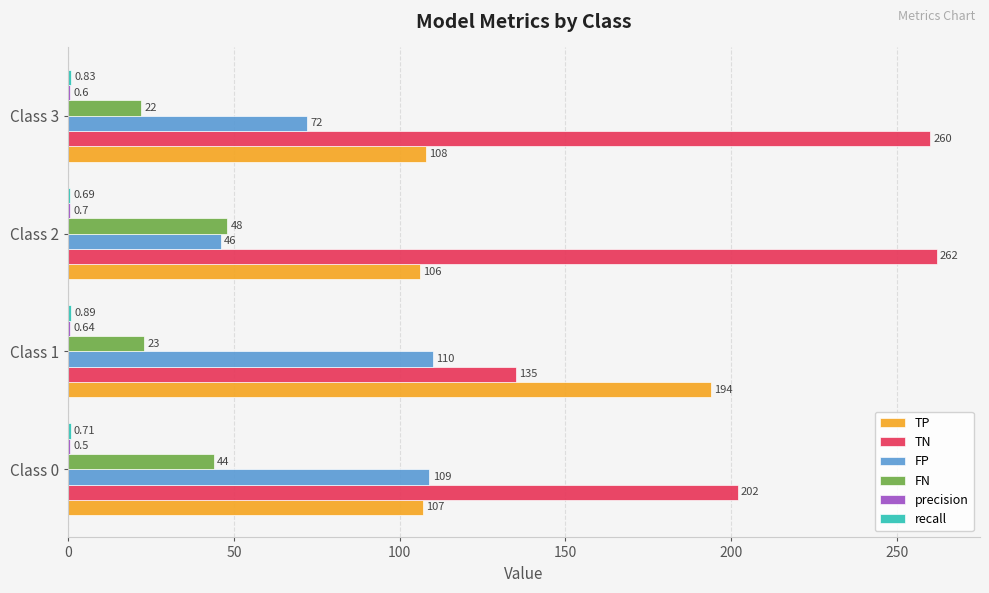

At which category is the sum across all series the highest?

Class 1